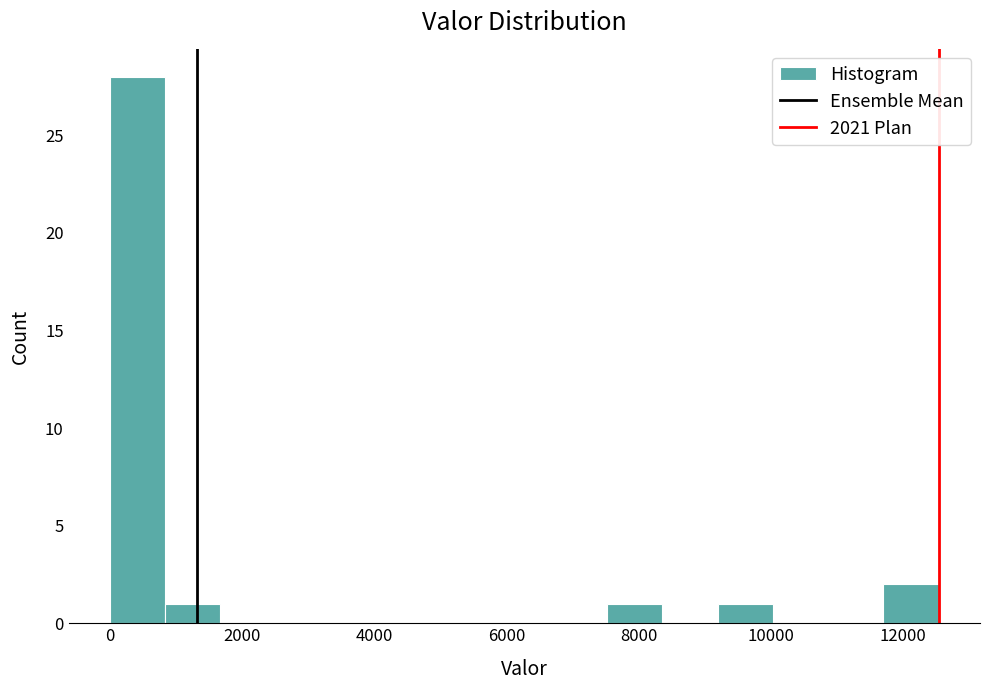

Reading left to right, list every bar in this chart as the range it spans on the x-axis followed by its height. Neither the bar edges nor the heights are printed on the chart, so give them approximately, as read against the axes.

0 to 800: 28
800 to 1600: 1
1600 to 2600: 0
2600 to 3400: 0
3400 to 4200: 0
4200 to 5000: 0
5000 to 5800: 0
5800 to 6600: 0
6600 to 7600: 0
7600 to 8400: 1
8400 to 9200: 0
9200 to 10000: 1
10000 to 10800: 0
10800 to 11800: 0
11800 to 12600: 2